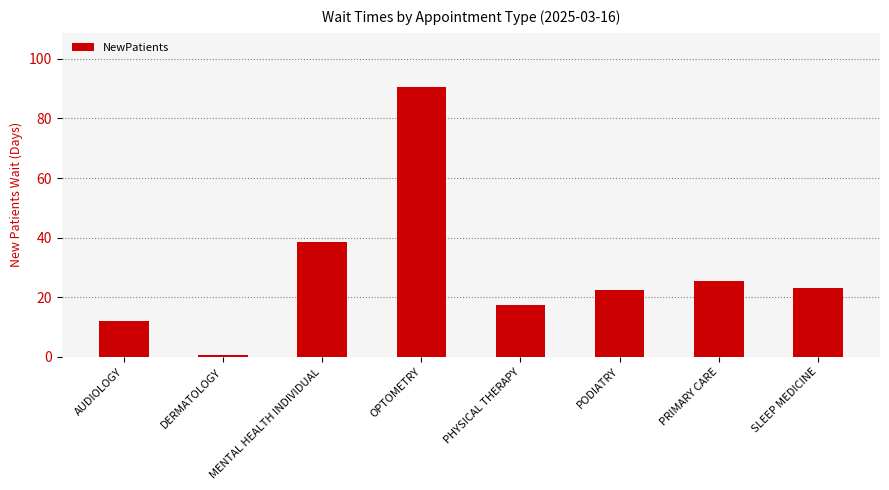

Between PRIMARY CARE and MENTAL HEALTH INDIVIDUAL, which is larger?

MENTAL HEALTH INDIVIDUAL